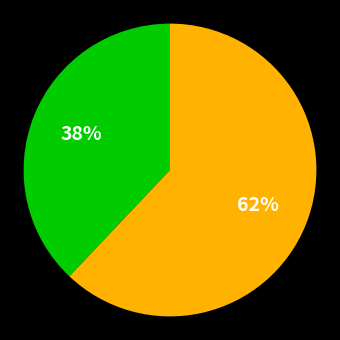

Is there a majority slice in this chart?

Yes